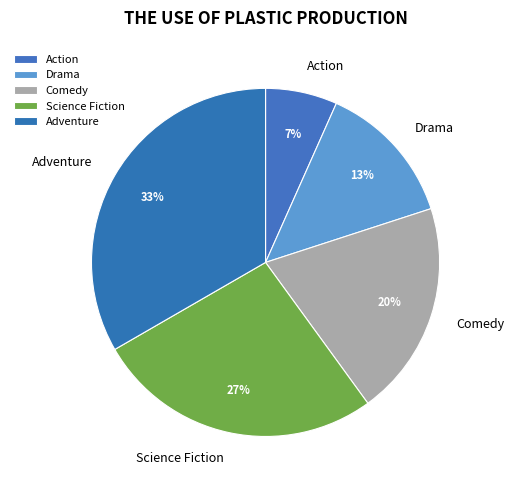

Rank the categories by value from highest to lowest.

Adventure, Science Fiction, Comedy, Drama, Action